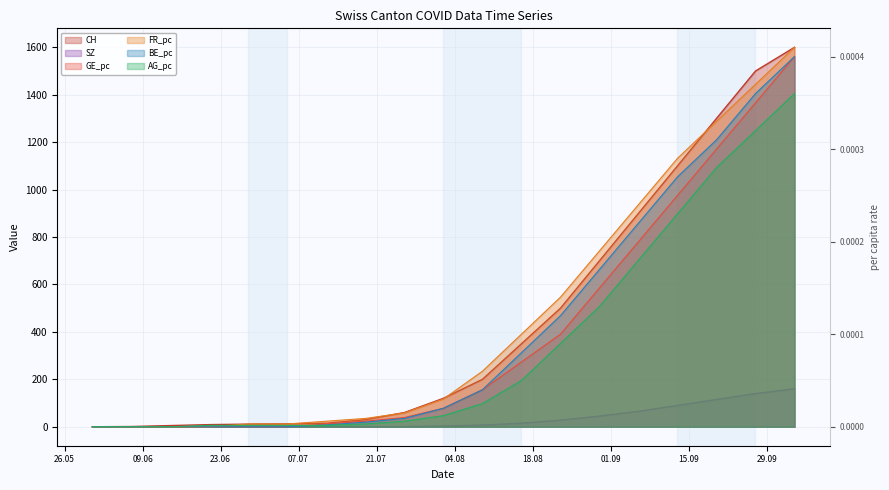

Is it true that FR_pc equals 0.0 at 2020-10-04?

True